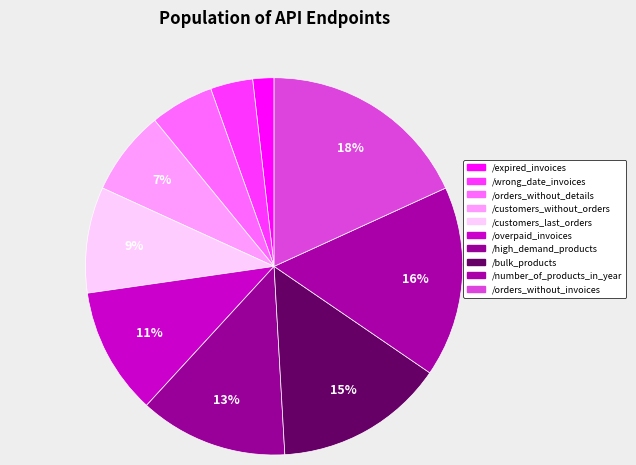

Which category has the smallest portion of the pie?

/expired_invoices